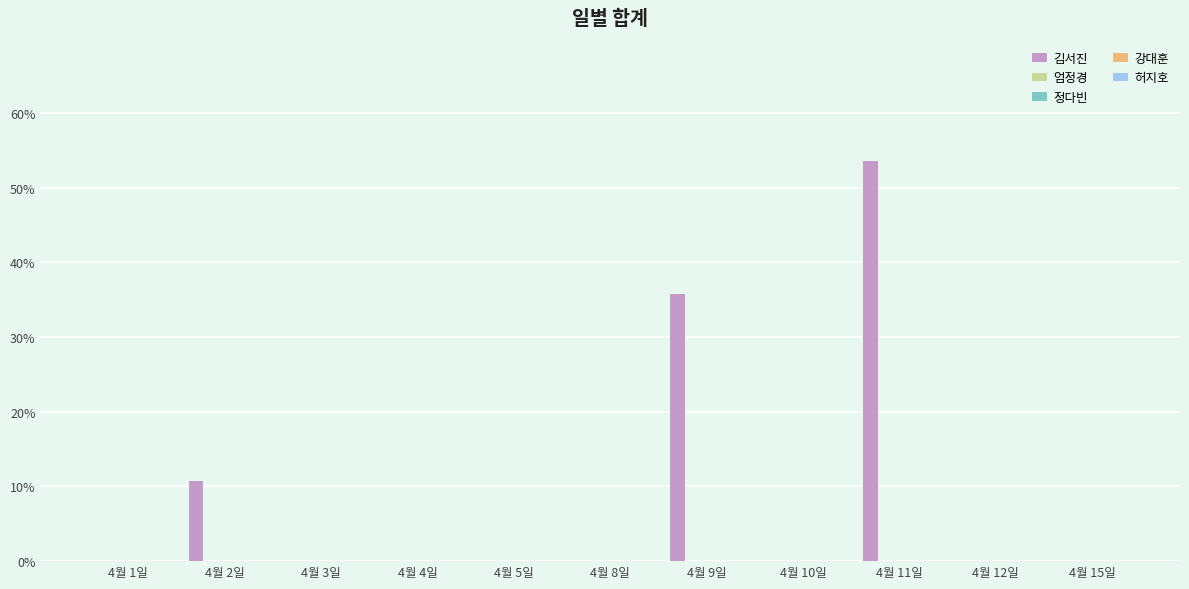

What is the maximum value shown in the chart?

53.6